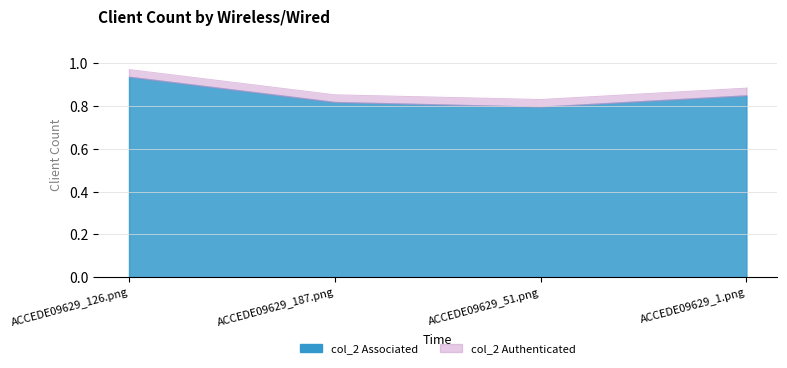

What is the sum of the values at ACCEDE09629_126.png and ACCEDE09629_51.png?

1.8